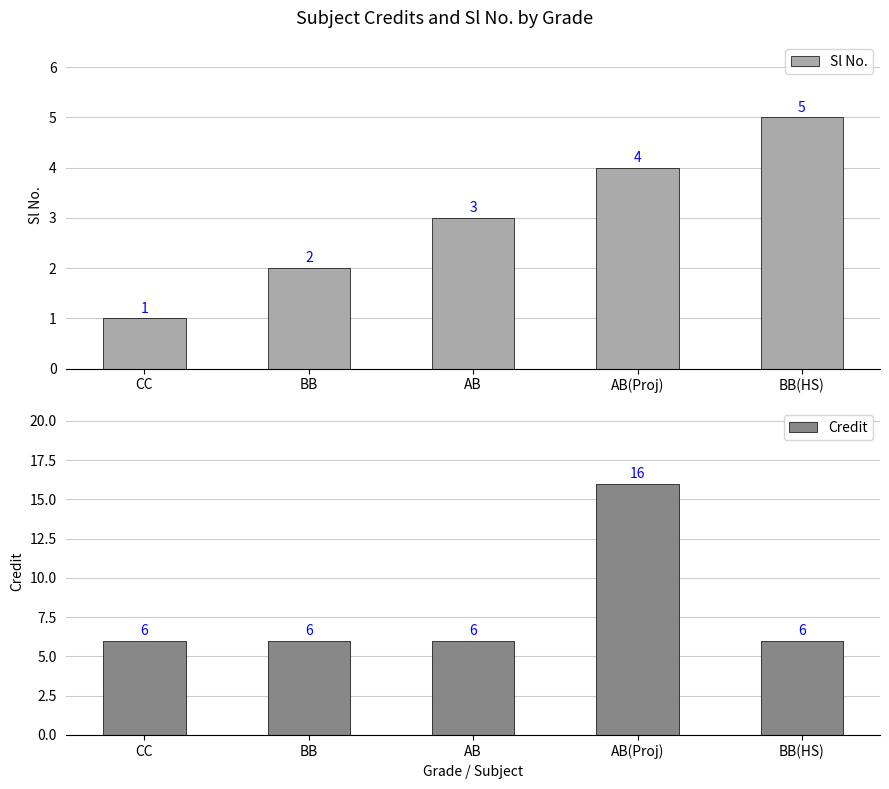

Reading right to left, transcribe all the data shown in this chart.

Sl No.: BB(HS)=5	AB(Proj)=4	AB=3	BB=2	CC=1
Credit: BB(HS)=6	AB(Proj)=16	AB=6	BB=6	CC=6